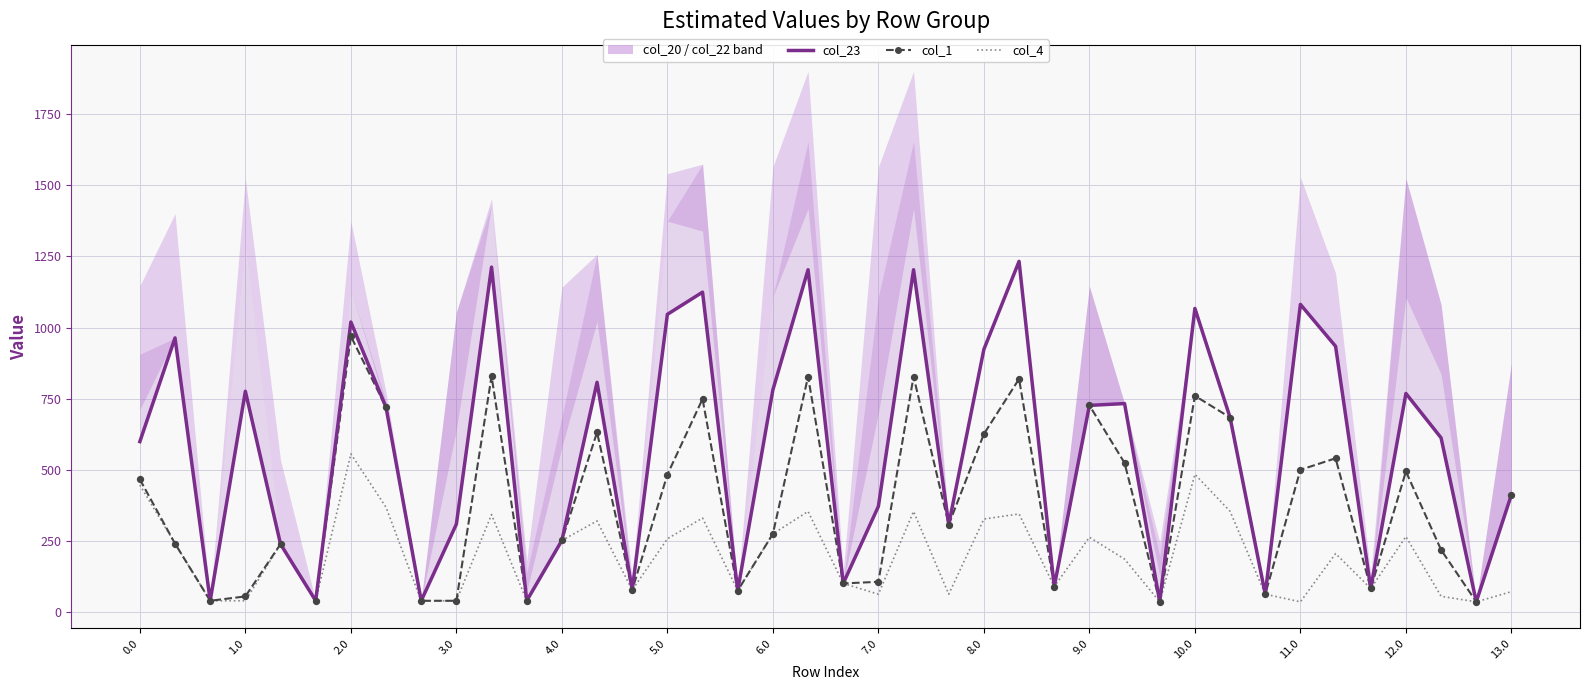

Is the value of col_23 at 22 greater than the value of col_4 at 33?

Yes